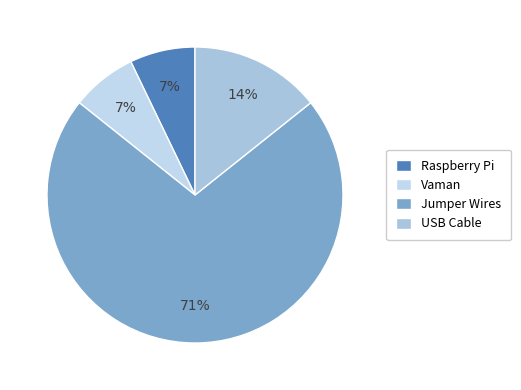

Which category has the biggest portion of the pie?

Jumper Wires